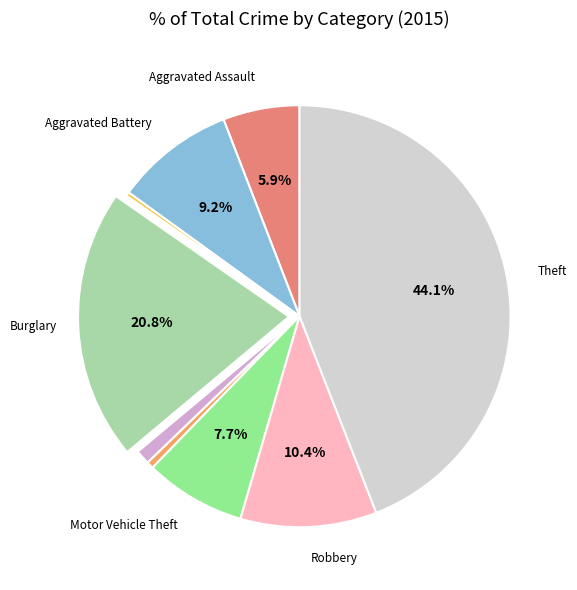

Does any single category account for the majority?

No